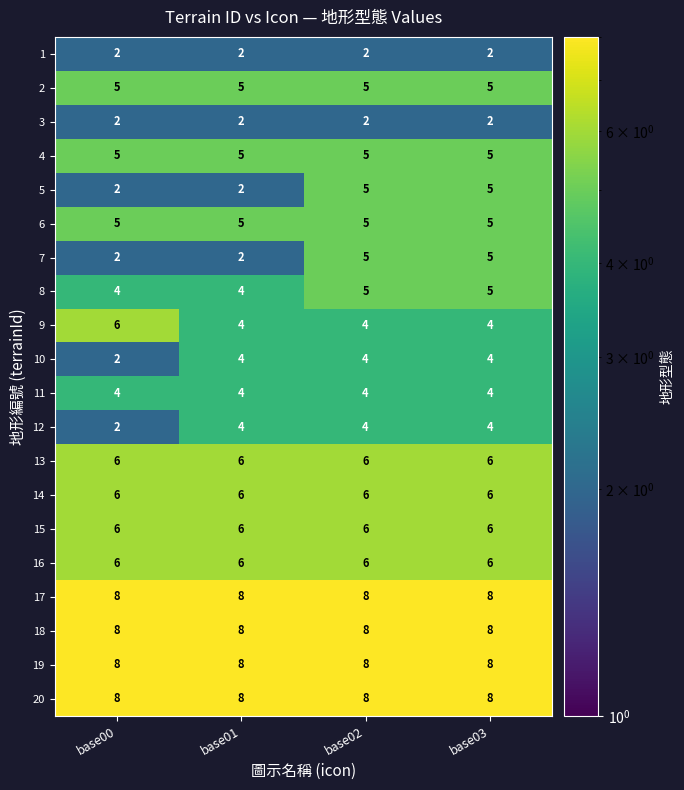

What is the maximum value shown in the chart?

8